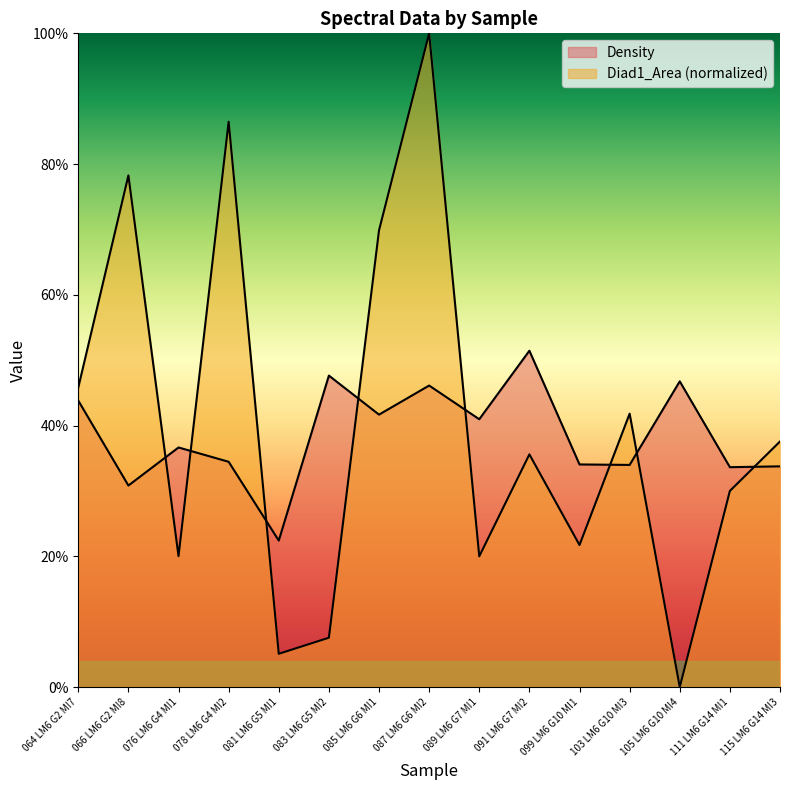

Which has a higher value, 115 LM6 G14 MI3 or 089 LM6 G7 MI1?

089 LM6 G7 MI1